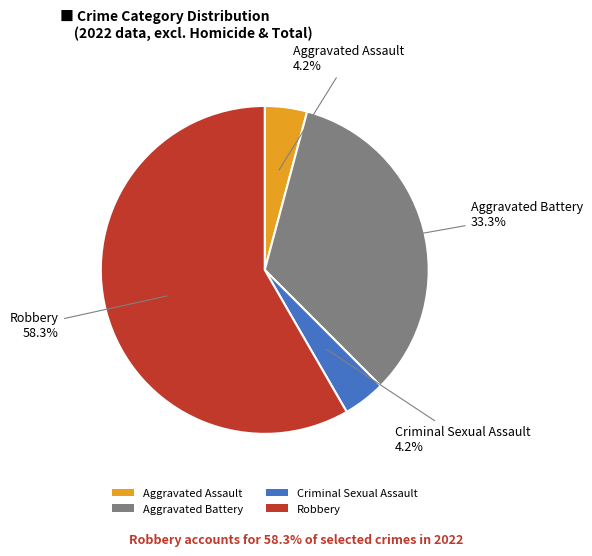

How many segments does this pie chart have?

4